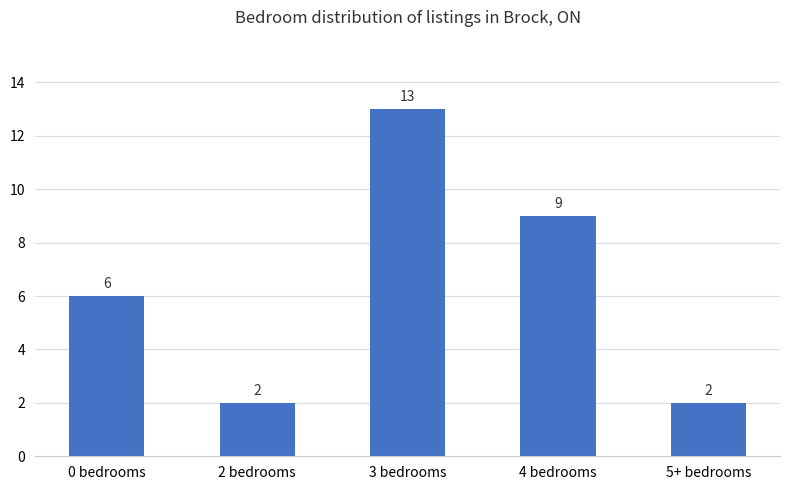

True or false: the data shows 8 at 3 bedrooms.

False